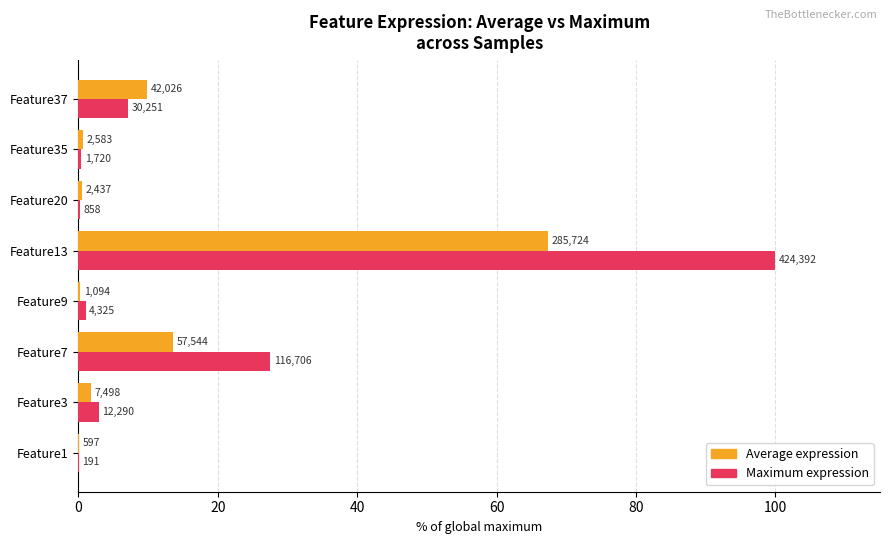

Which series has the widest spread of values?

Maximum expression